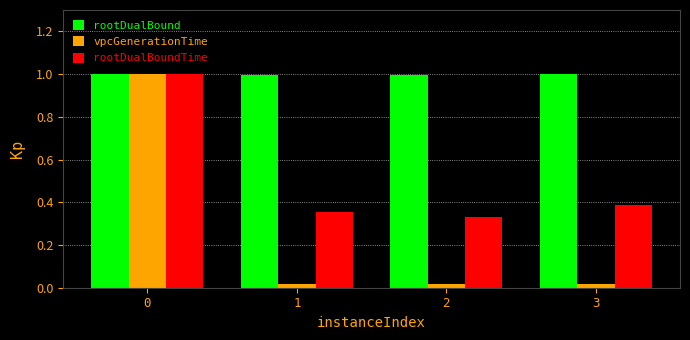

What is the difference between the maximum and minimum values in the rootDualBoundTime series?

0.7